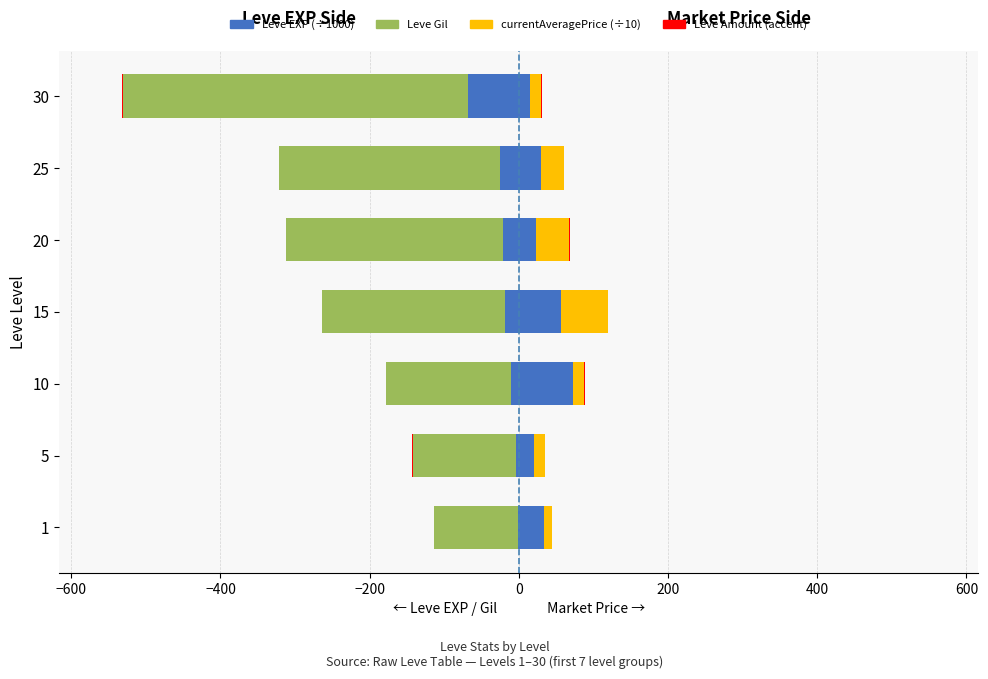

Between 1 and 20, which series saw the biggest shift?

Leve Gil